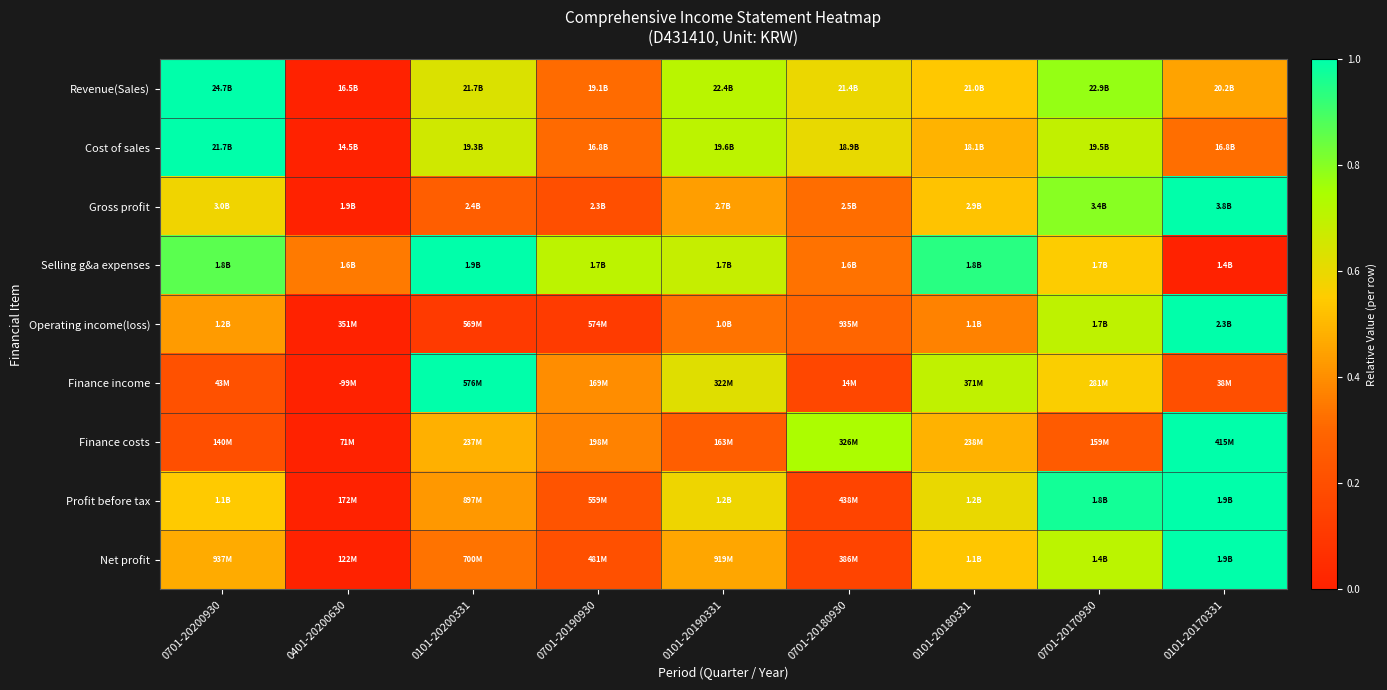

Count the number of data series in this chart.

9